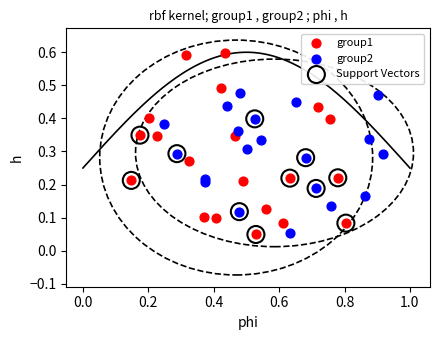

Which series contains the highest Y value?

group1